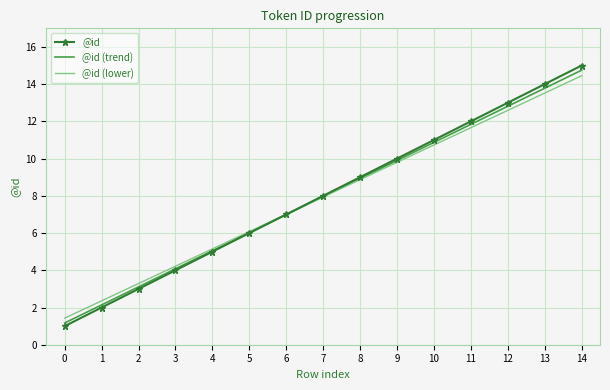

The @id series shows 11.0 at 10. True or false?

True